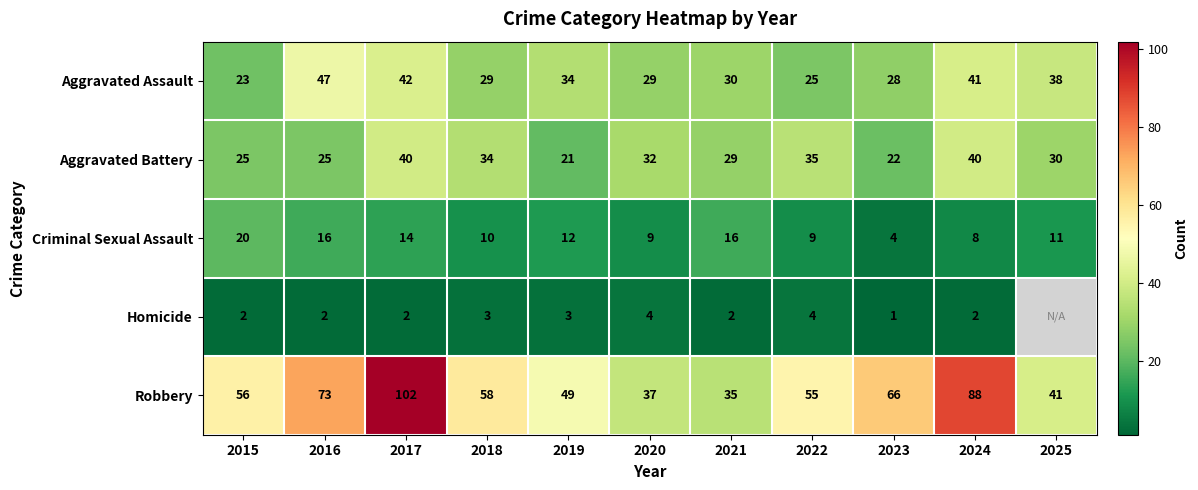

What is the difference between the Criminal Sexual Assault values at 2023 and 2018?

6